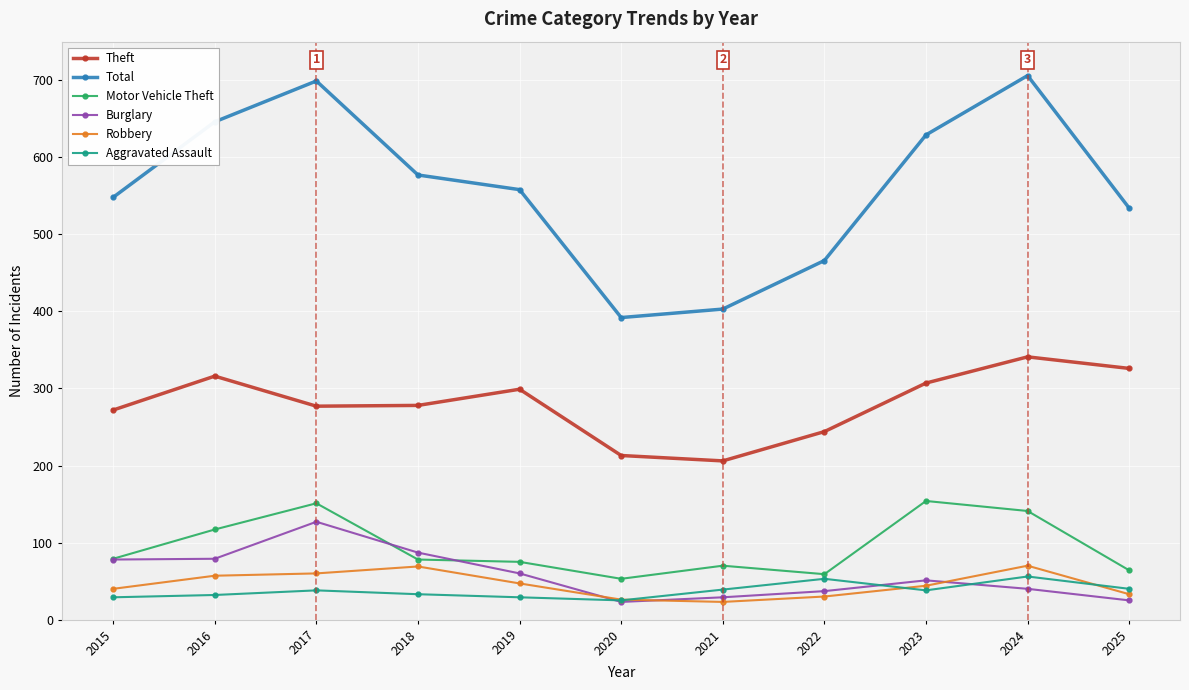

How many series are shown in this chart?

6